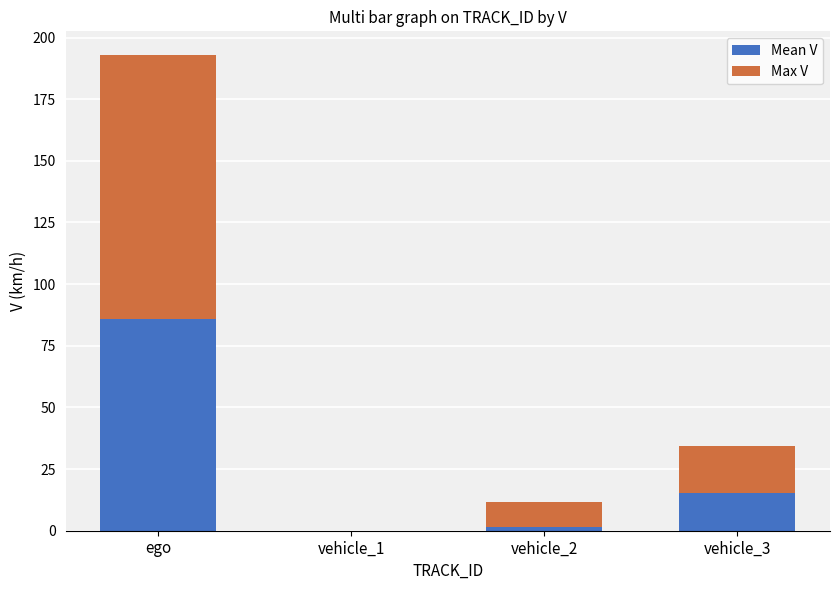

What are all the series names shown in the legend?

Mean V, Max V